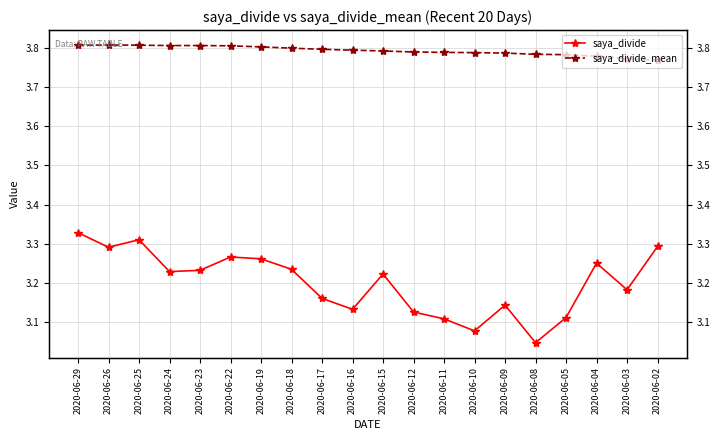

In saya_divide, how many points are lower than both neighbors (excluding endpoints)?

6